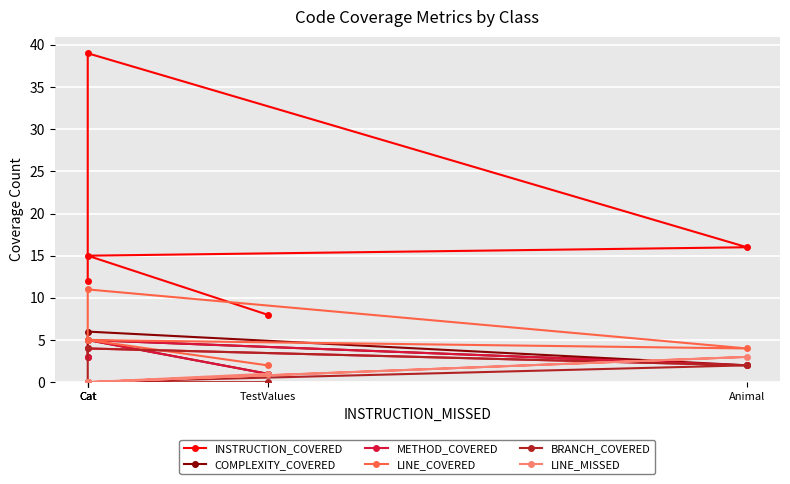

At how many categories does at least one series exceed 5?

5